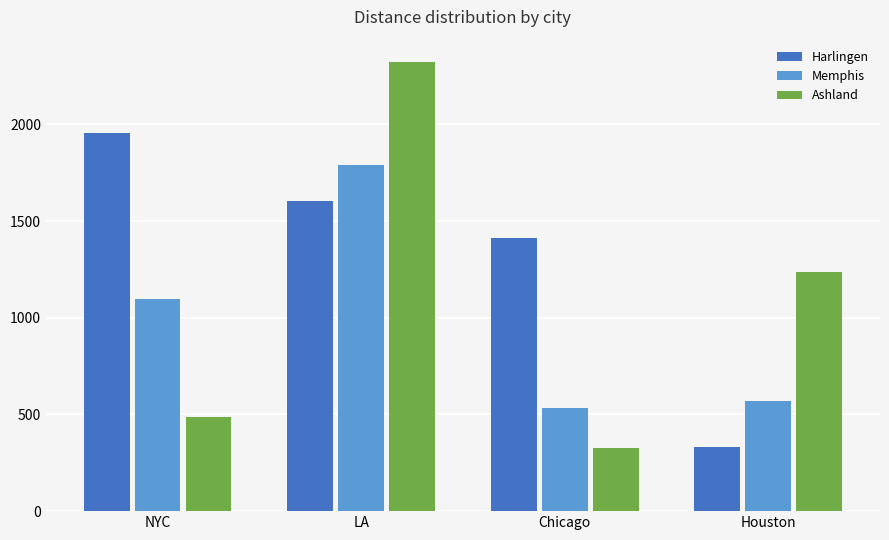

Which category has the highest value across all series?

LA